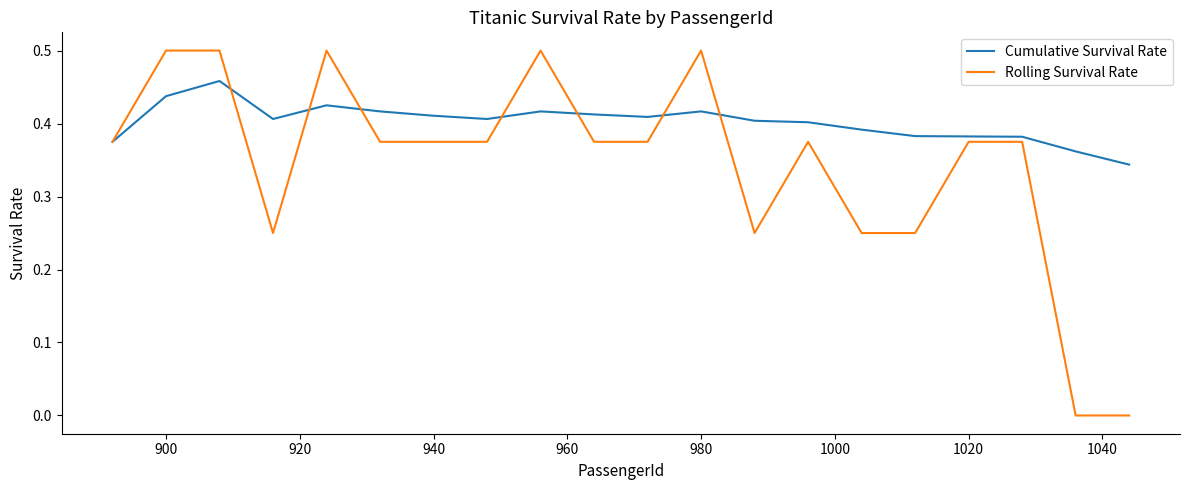

How many lines are shown in the chart?

2